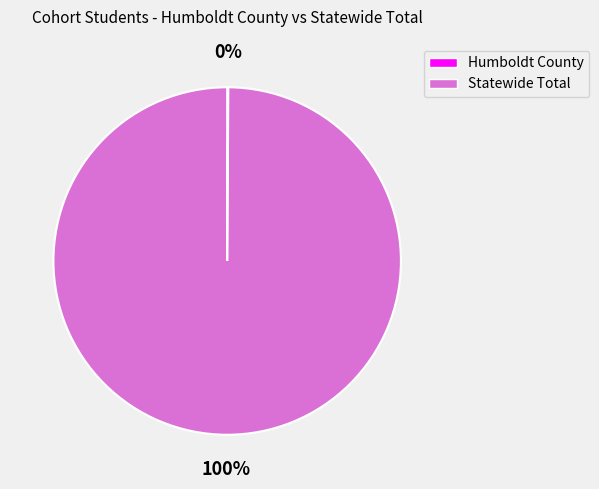

To the nearest percent, what portion does Statewide Total represent?

100%